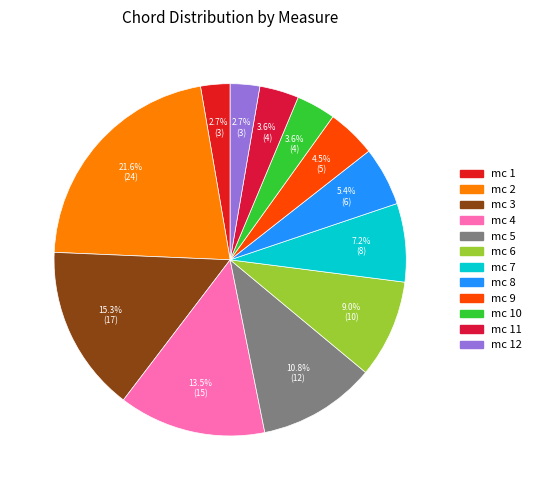

How many segments does this pie chart have?

12